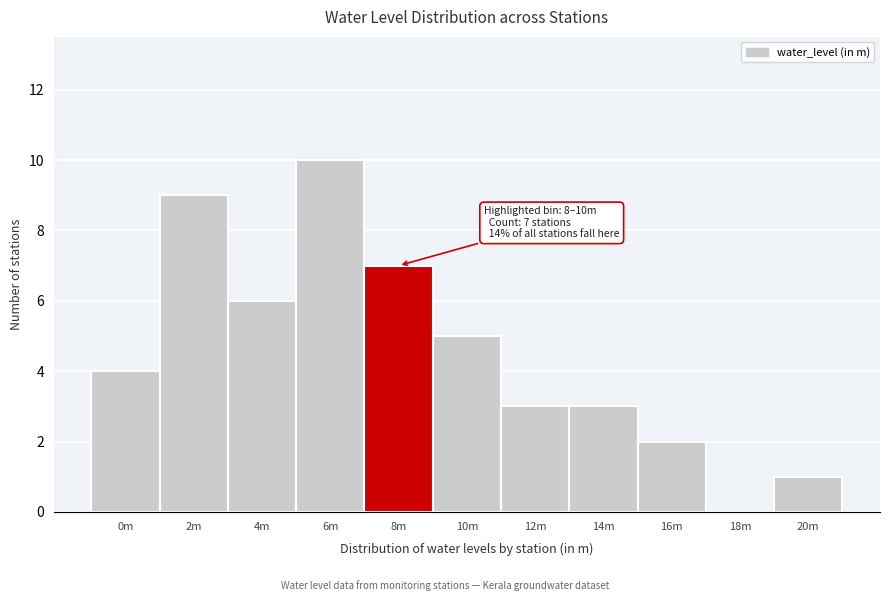

Reading left to right, extract all data points from this chart.

0m=4	2m=9	4m=6	6m=10	8m=7	10m=5	12m=3	14m=3	16m=2	18m=0	20m=1